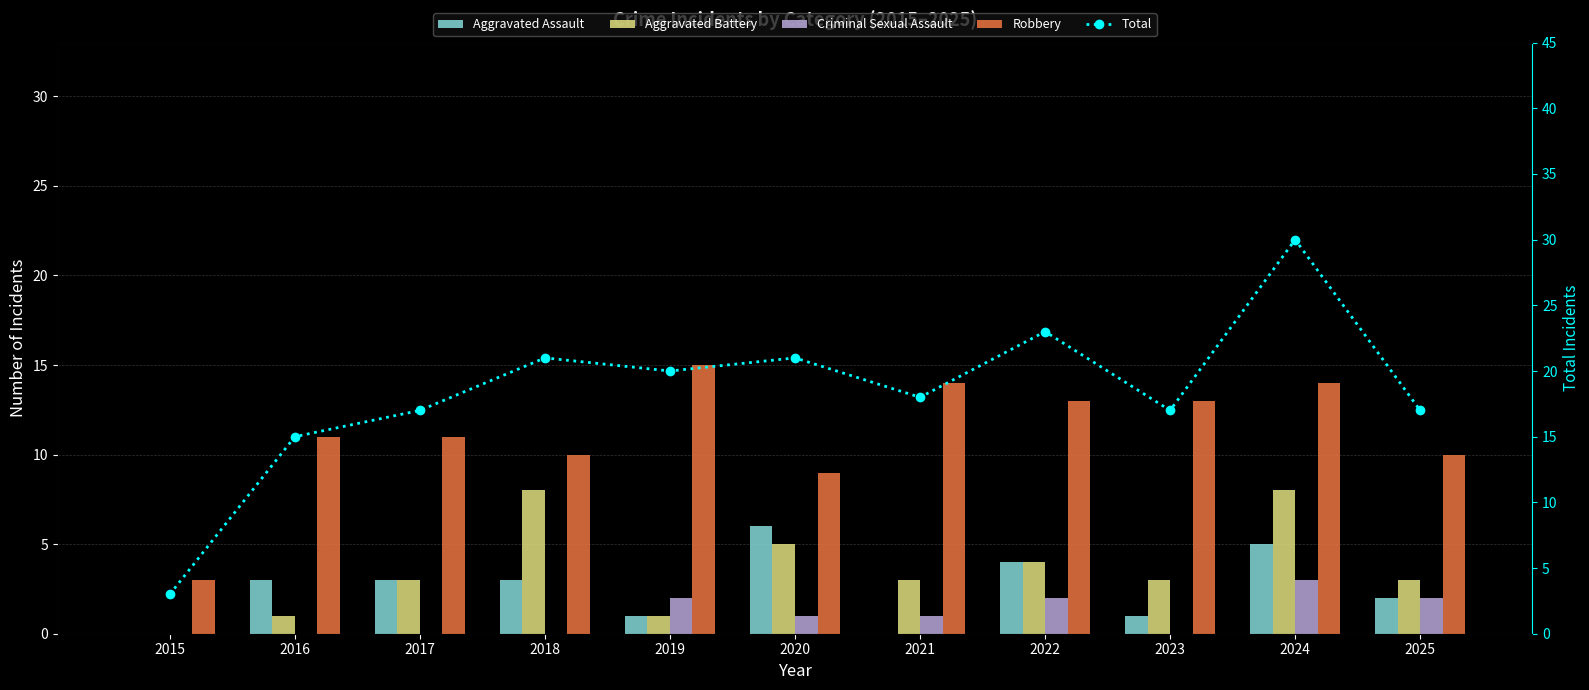

Reading left to right, list all the values displayed in this chart.

Aggravated Assault: 2015=0	2016=3	2017=3	2018=3	2019=1	2020=6	2021=0	2022=4	2023=1	2024=5	2025=2
Aggravated Battery: 2015=0	2016=1	2017=3	2018=8	2019=1	2020=5	2021=3	2022=4	2023=3	2024=8	2025=3
Criminal Sexual Assault: 2015=0	2016=0	2017=0	2018=0	2019=2	2020=1	2021=1	2022=2	2023=0	2024=3	2025=2
Robbery: 2015=3	2016=11	2017=11	2018=10	2019=15	2020=9	2021=14	2022=13	2023=13	2024=14	2025=10
Total: 2015=3	2016=15	2017=17	2018=21	2019=20	2020=21	2021=18	2022=23	2023=17	2024=30	2025=17